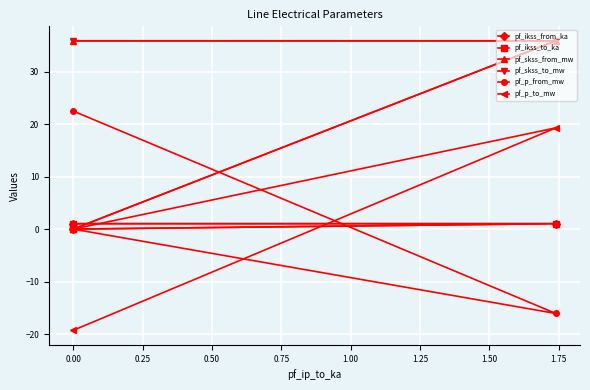

How many series are shown in this chart?

6